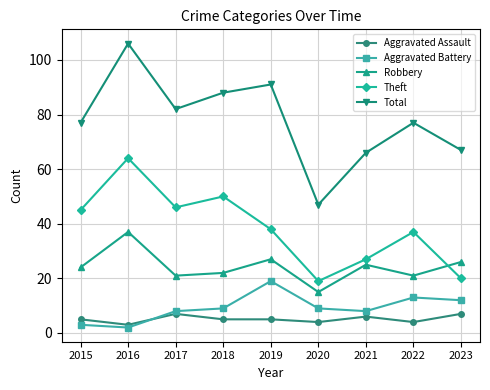

What is the total value across all series at 2022?

152